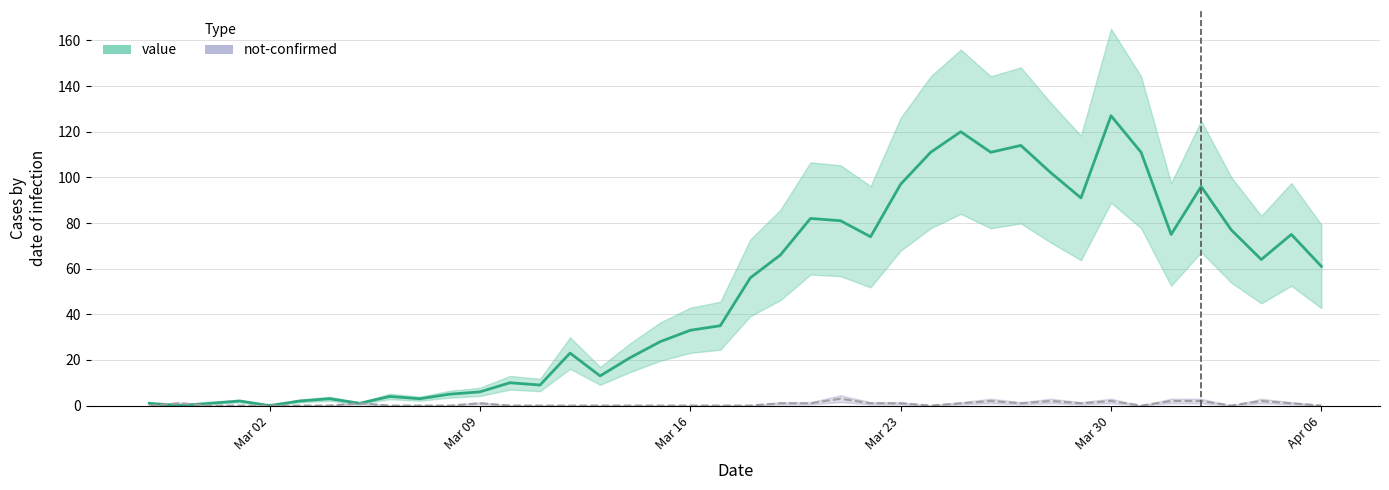

What position from the right is 2020-02-27?

40